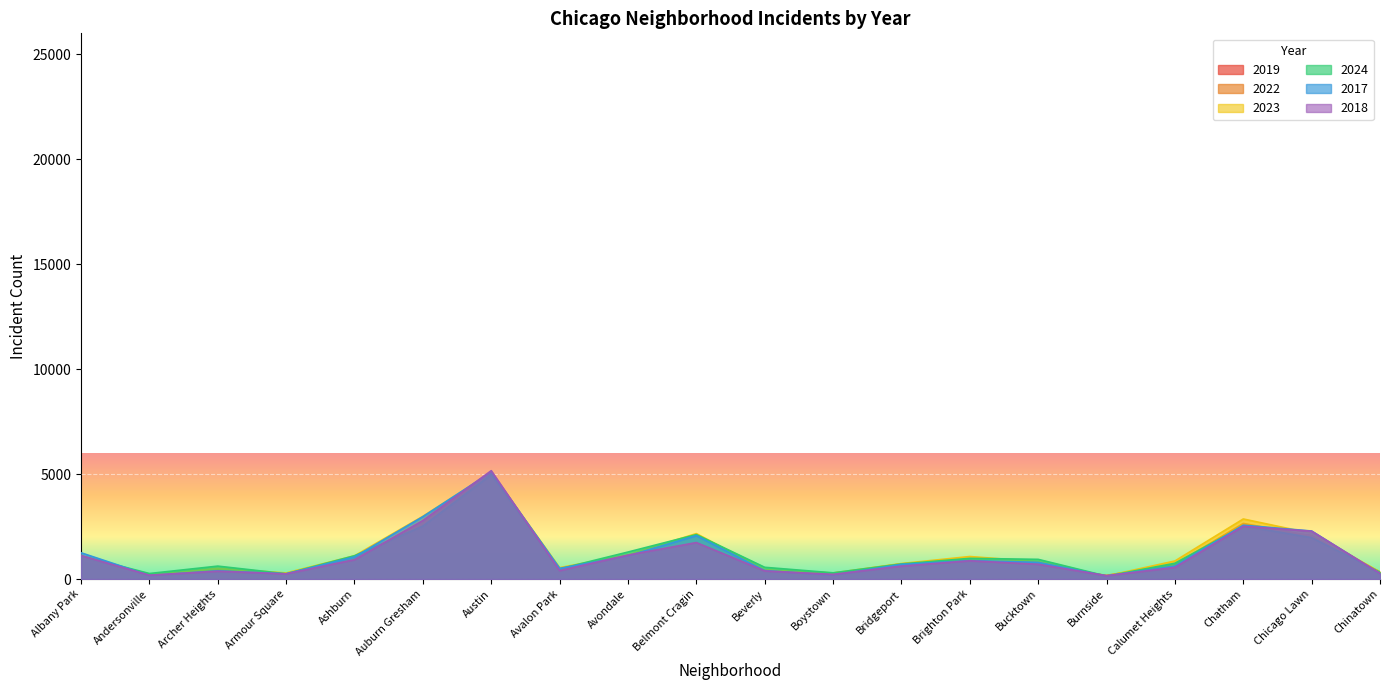

How many intersections are there between 2022 and 2018?

9